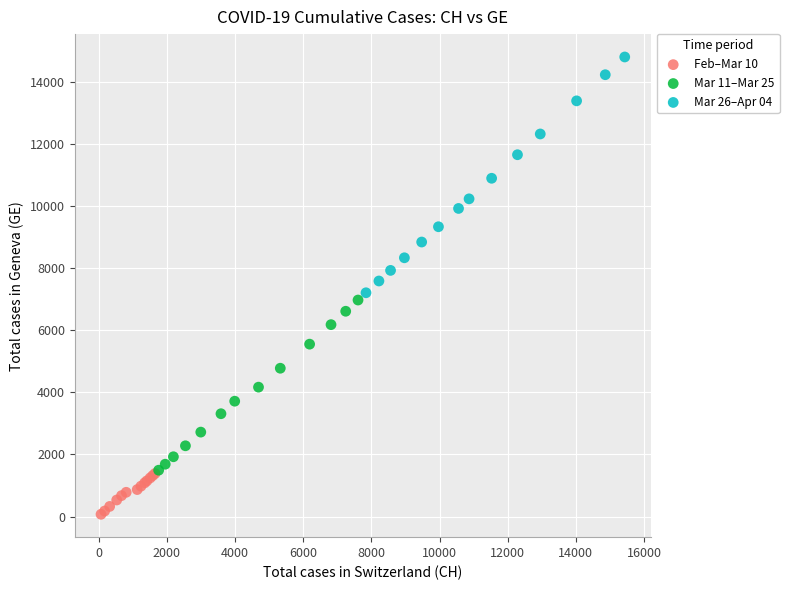

Which series reaches the minimum Y coordinate?

Feb–Mar 10